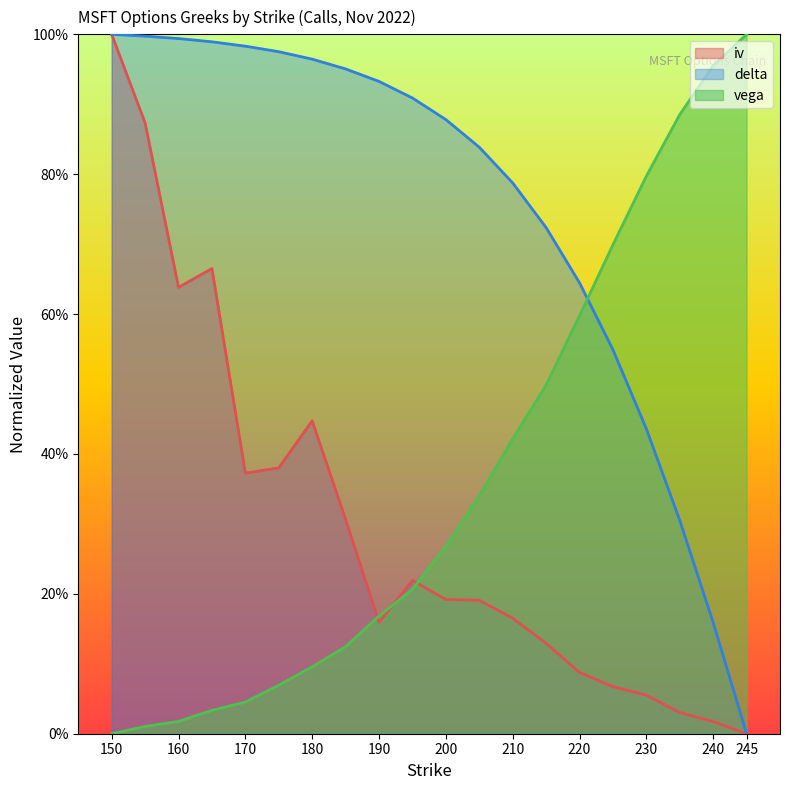

What is the difference between the iv values at 185 and 220?

0.2